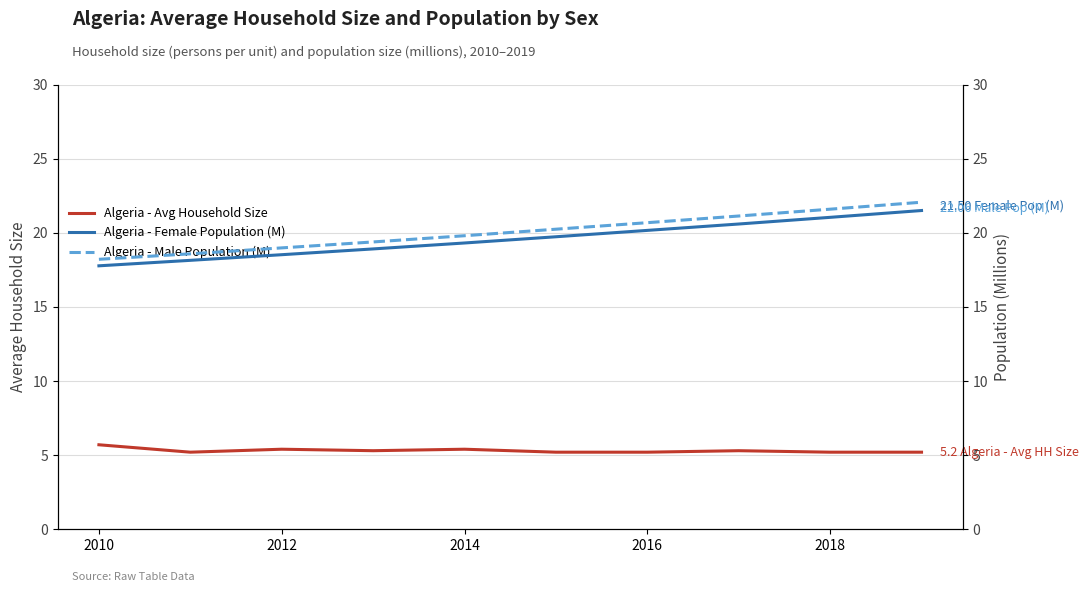

Reading left to right, extract all data points from this chart.

Algeria - Avg Household Size: 5.7	5.2	5.4	5.3	5.4	5.2	5.2	5.3	5.2	5.2
Algeria - Female Population (M): 17.8	18.1	18.5	18.9	19.3	19.7	20.2	20.6	21.0	21.5
Algeria - Male Population (M): 18.2	18.6	19.0	19.4	19.8	20.2	20.7	21.1	21.6	22.1